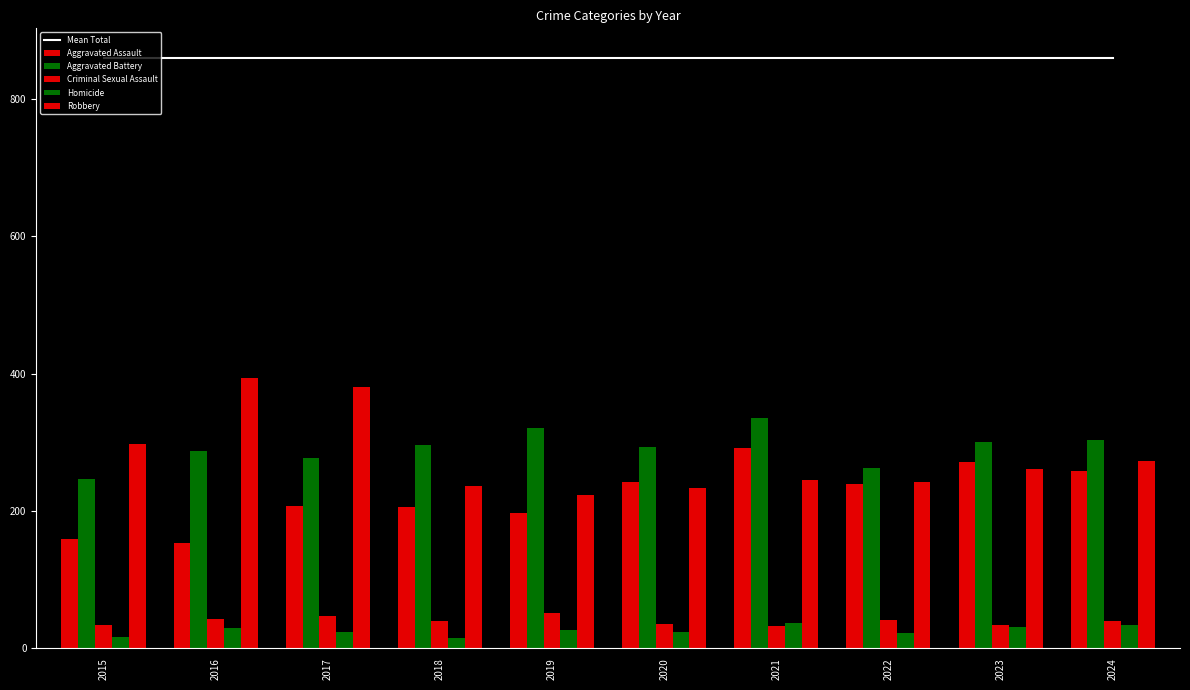

Which series has the largest range (max minus min)?

Robbery